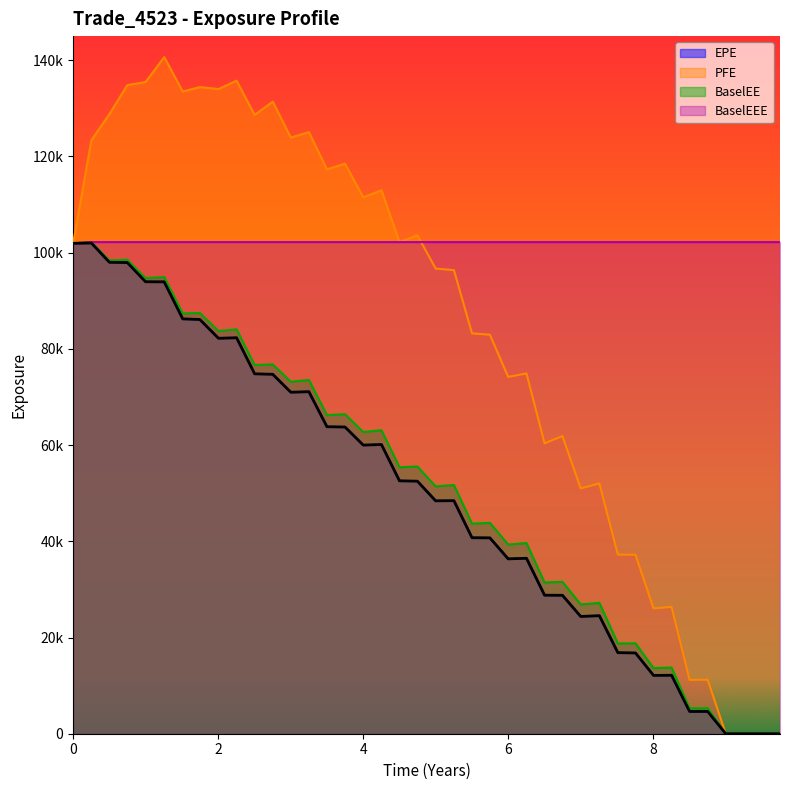

What are all the series names shown in the legend?

EPE, PFE, BaselEE, BaselEEE